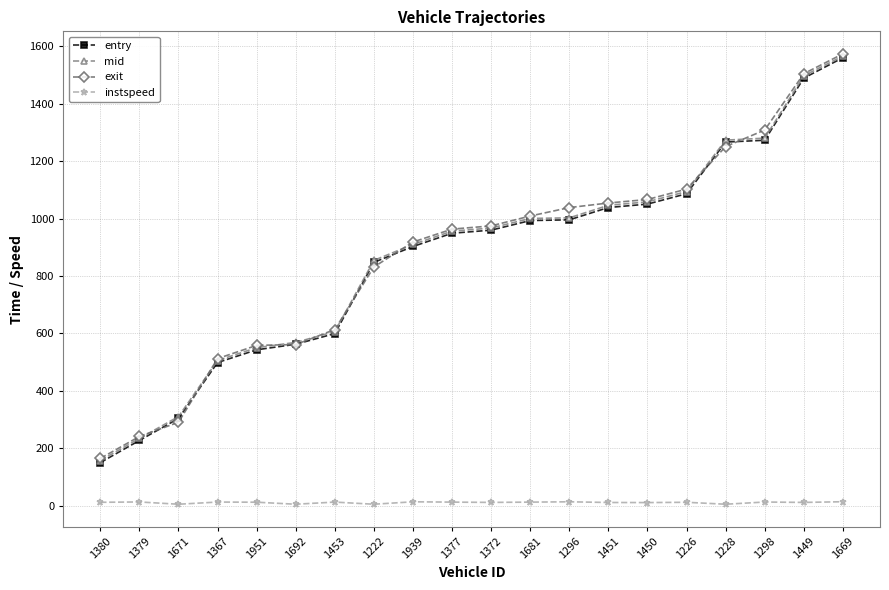

Where does the entry series first go above 959?

1372